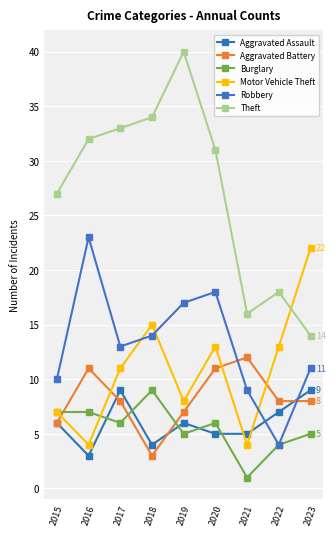

What is the value of the Aggravated Battery point at the 9th from the left?

8